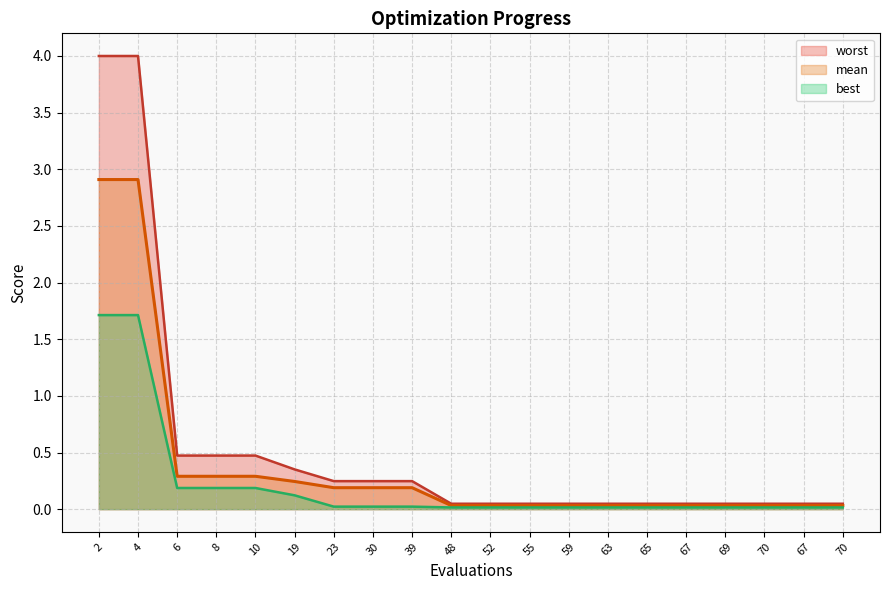

What is the spread (max minus min) of values at 8?

0.3